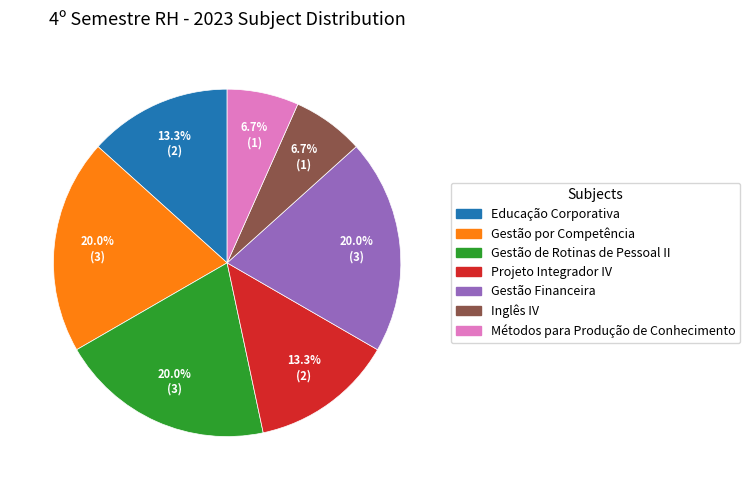

The Métodos para Produção de Conhecimento slice represents 20% of the pie. True or false?

False